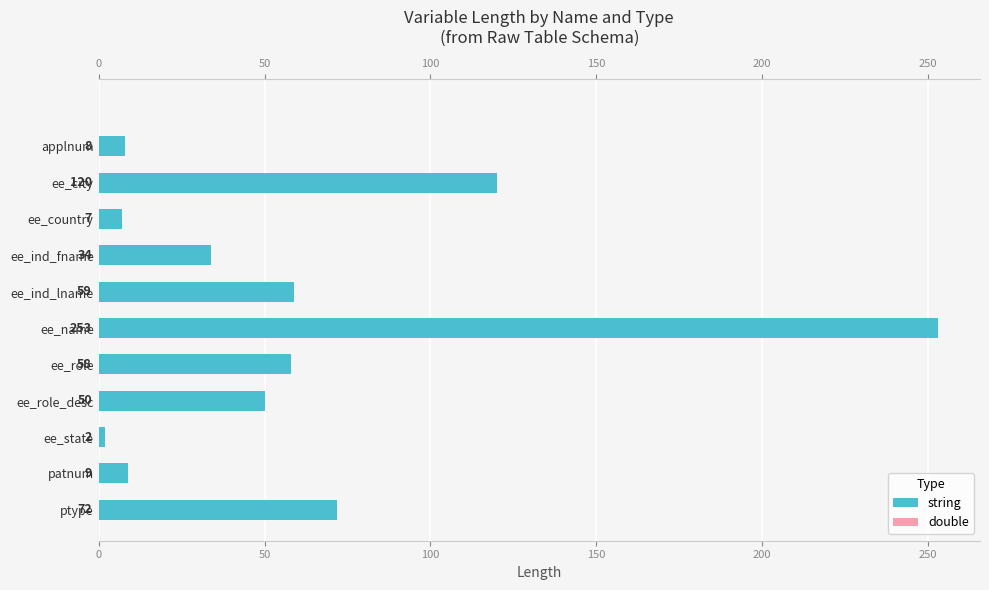

The value at ptype is 28. True or false?

False